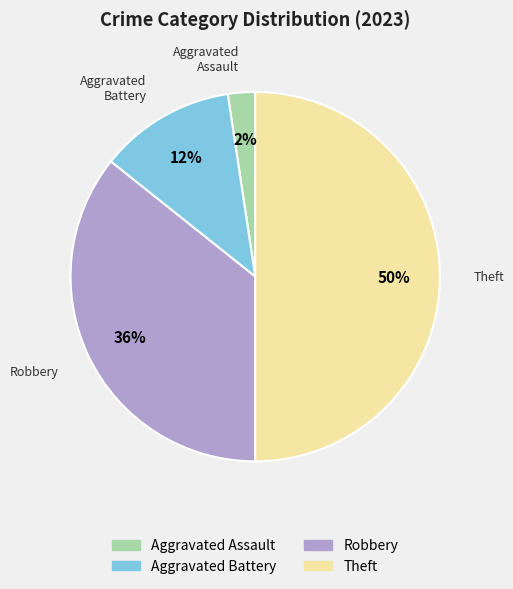

Does Aggravated Battery account for over 50% of the chart?

No